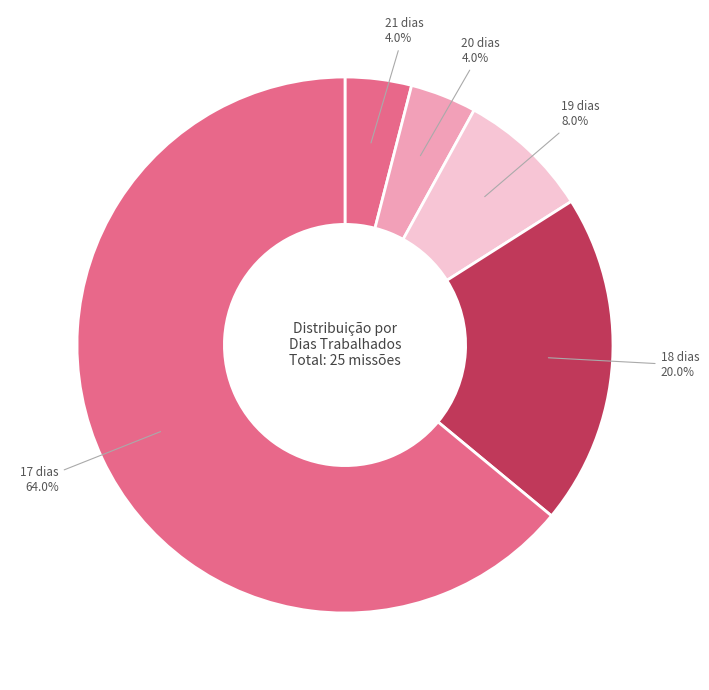

How many segments does this pie chart have?

5